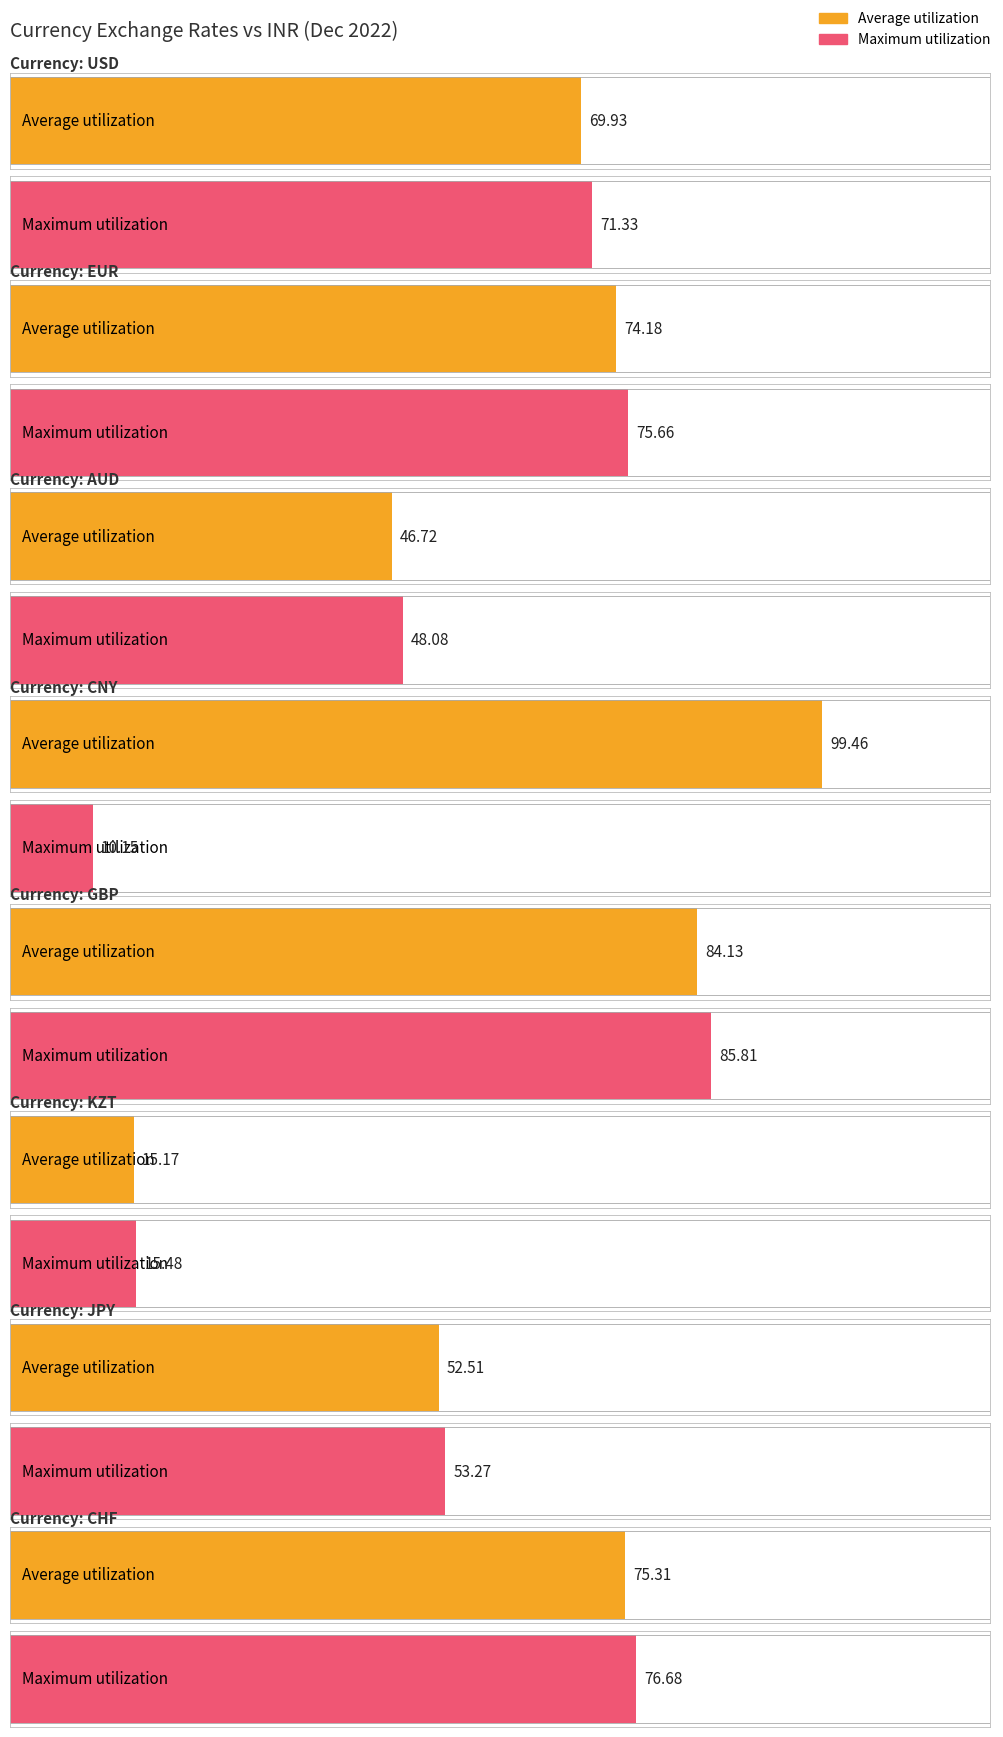

Where is Average utilization nearest to the value 57?

Japanese_Yen